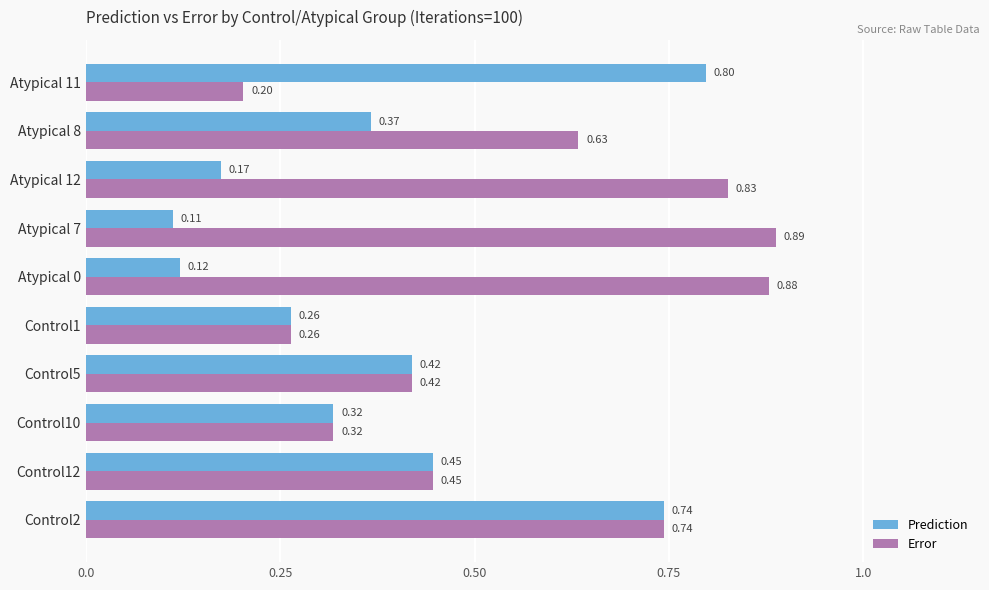

Where is Prediction nearest to the value 0?

Atypical 7